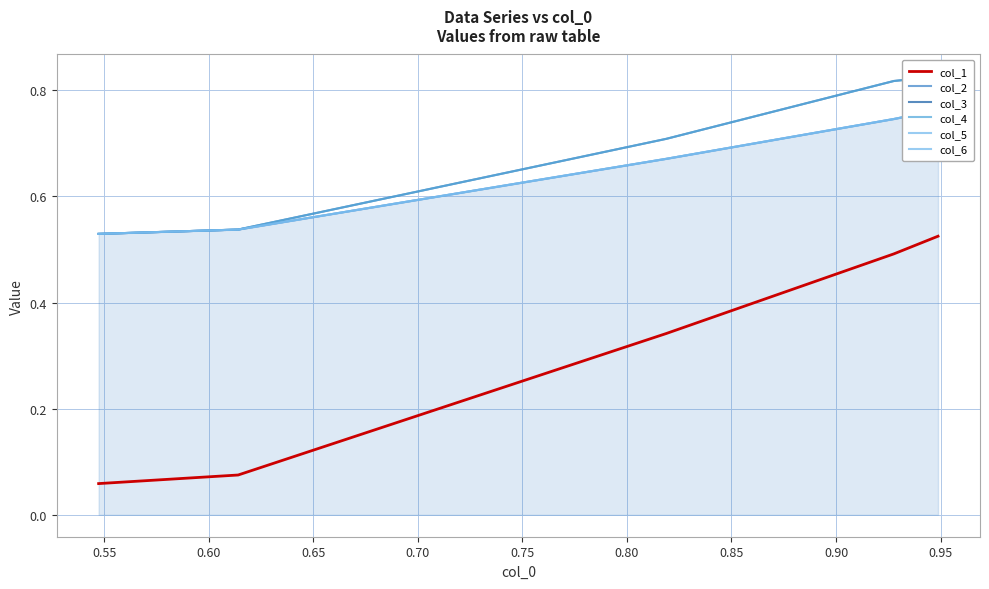

At how many categories does at least one series exceed 0?

5